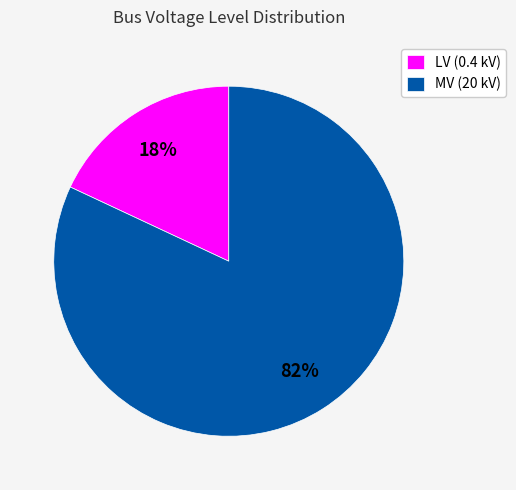

Combined, do MV (20 kV) and LV (0.4 kV) account for over 50%?

Yes